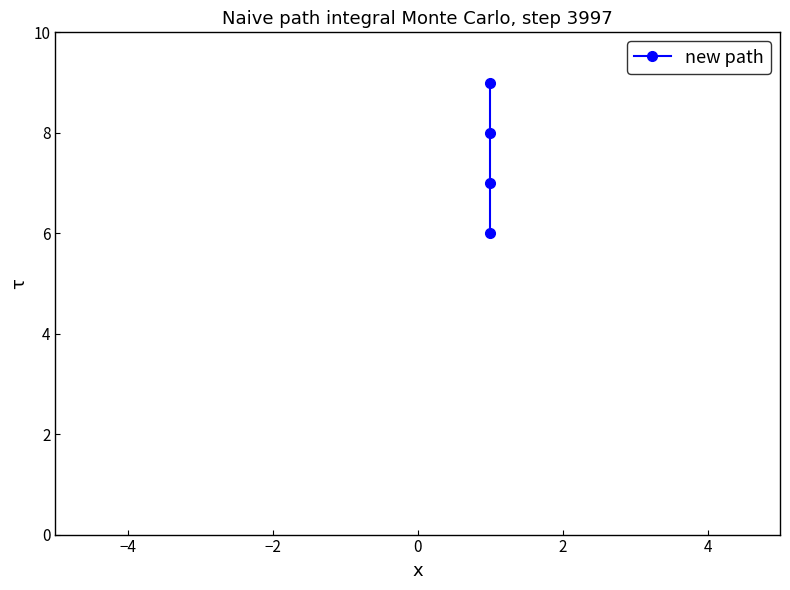

True or false: the data has more than 1 interior local peaks.

False